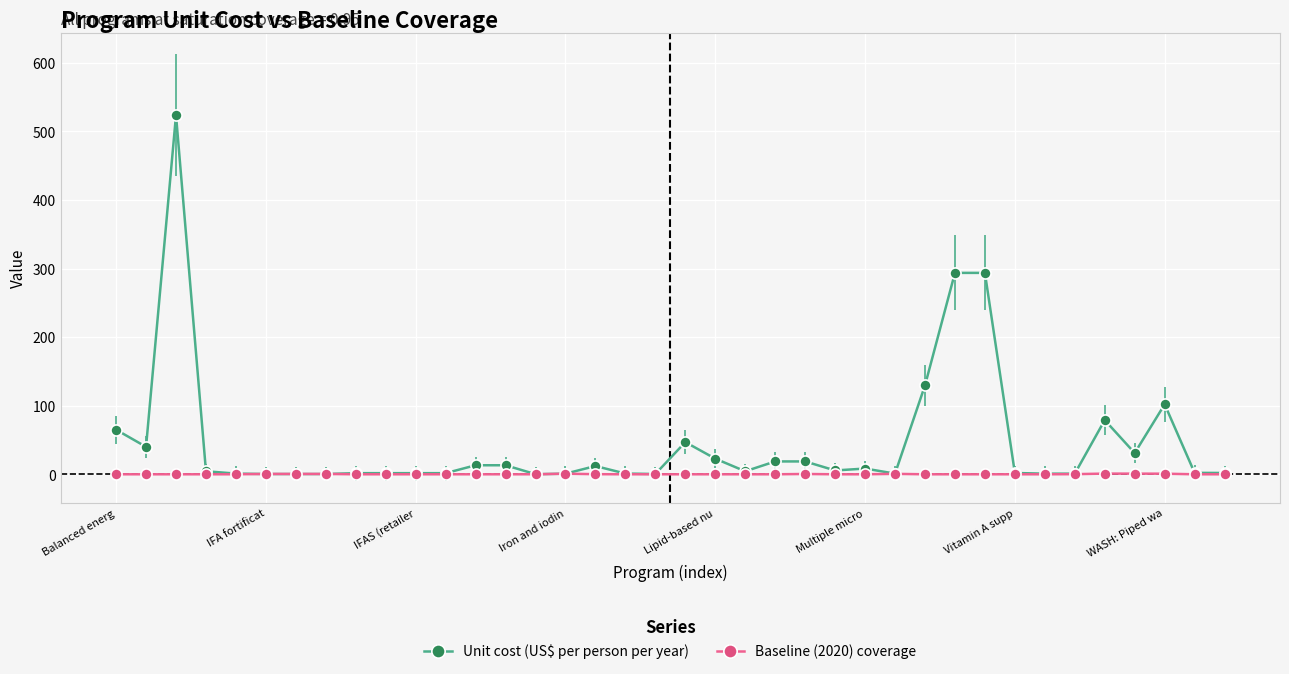

True or false: Baseline (2020) coverage has more than 0 interior local peaks.

True